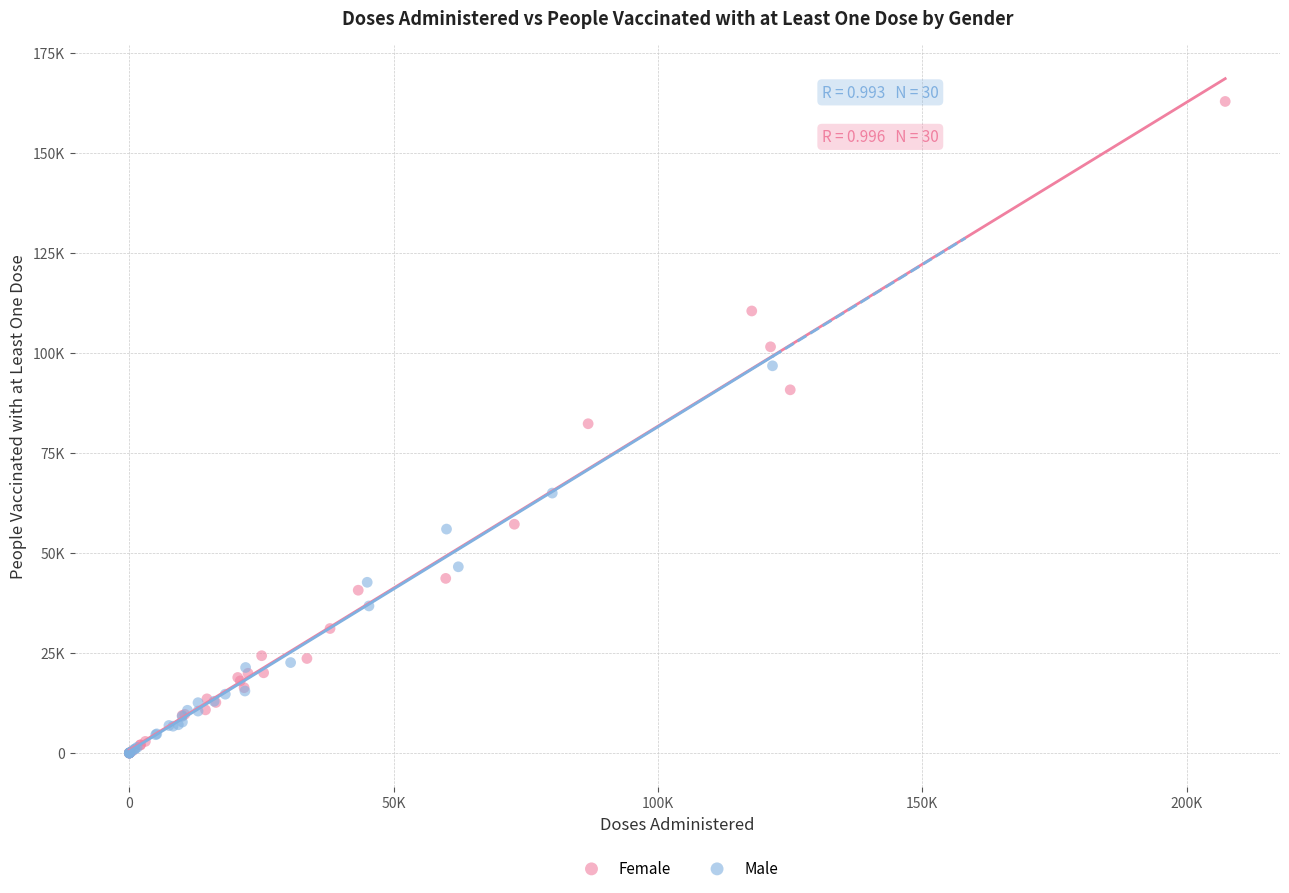

Which series has the largest Y range (max minus min)?

Female